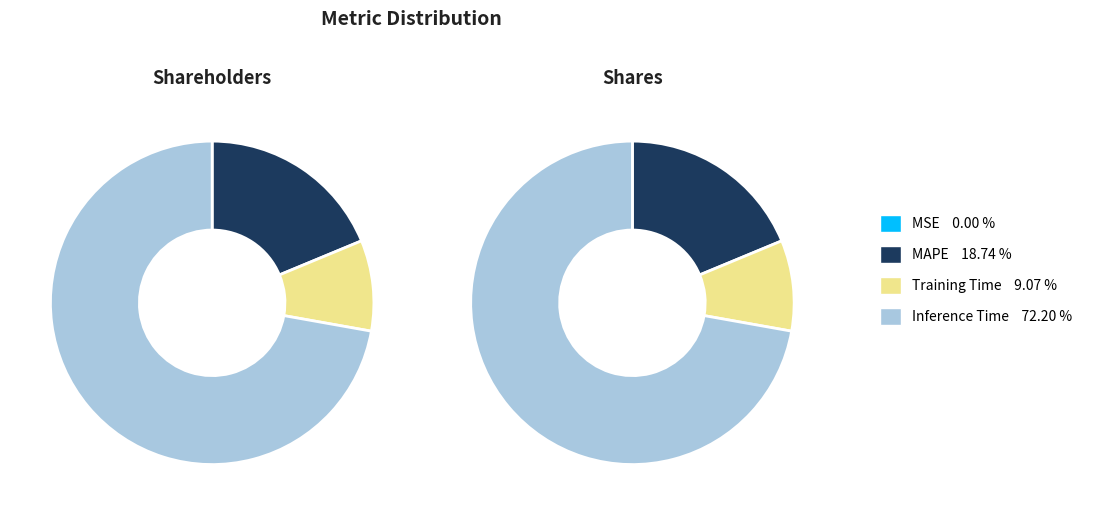

What is the total percentage of Inference Time and MSE?

72.2%